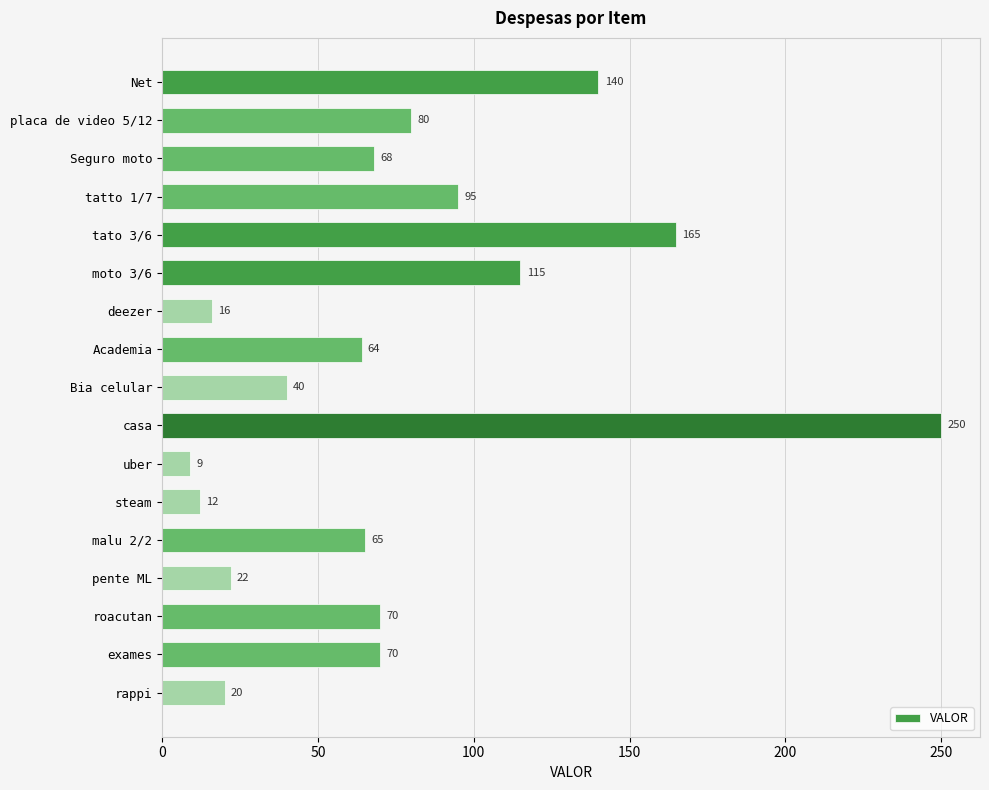

What is the average value?

77